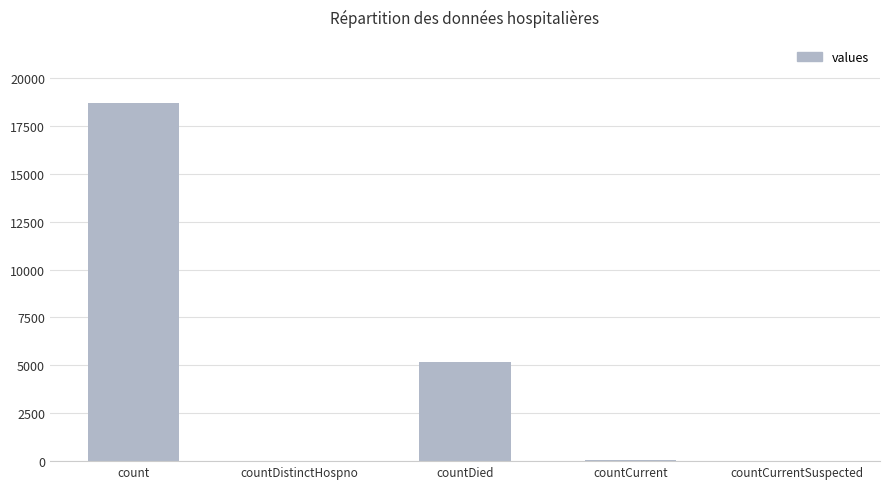

Is it true that the value at countCurrentSuspected is -8076?

False